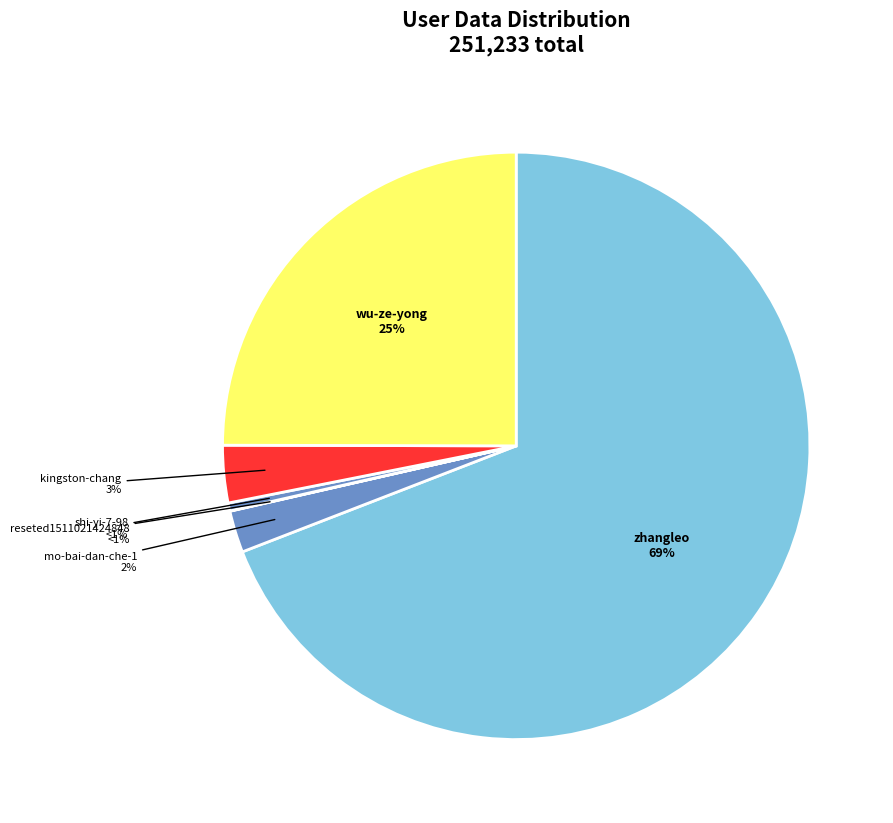

Does shi-yi-7-98 account for over 50% of the chart?

No